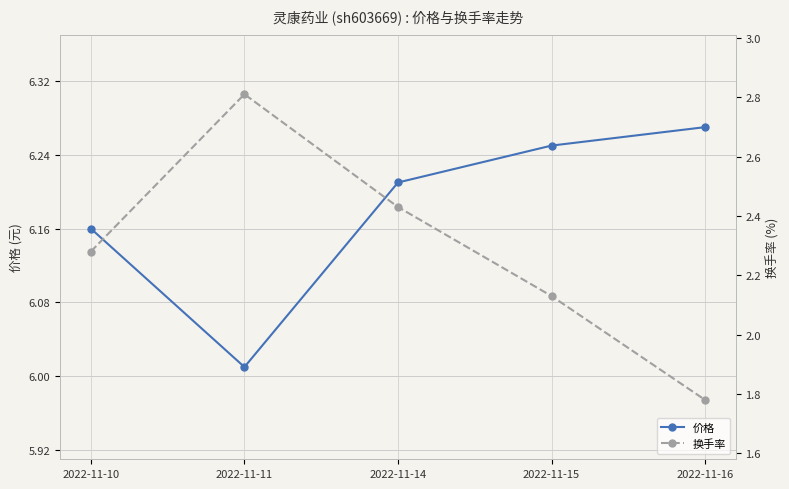

What is the minimum value for 价格?

6.0